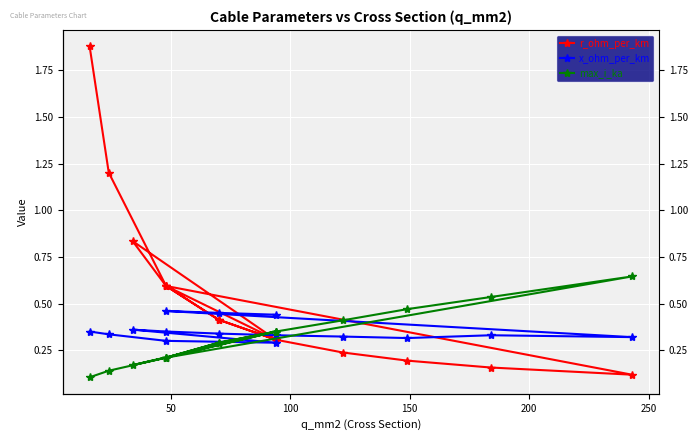

How many intersections are there between max_i_ka and r_ohm_per_km?

5